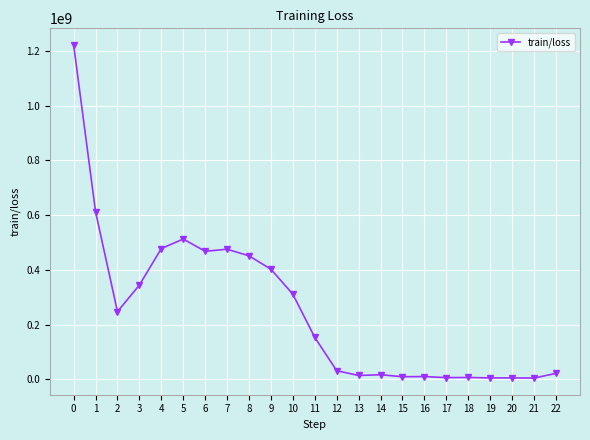

What is the sum of the values at 0 and 11?

1375218464.0